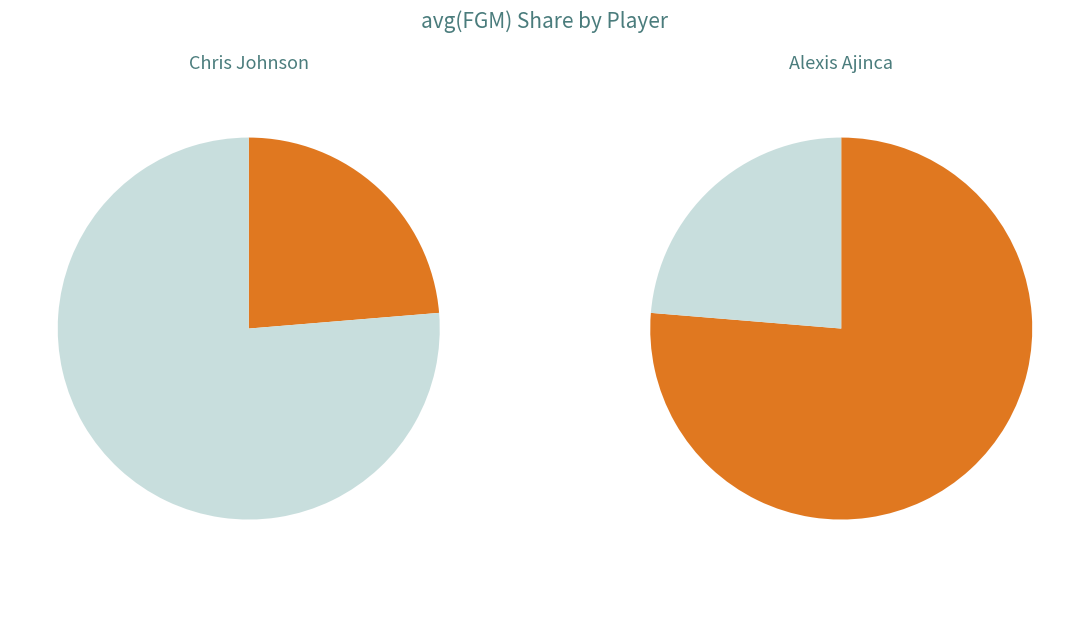

Approximately how many times larger is the value at Chris Johnson compared to Alexis Ajinca?

0.3